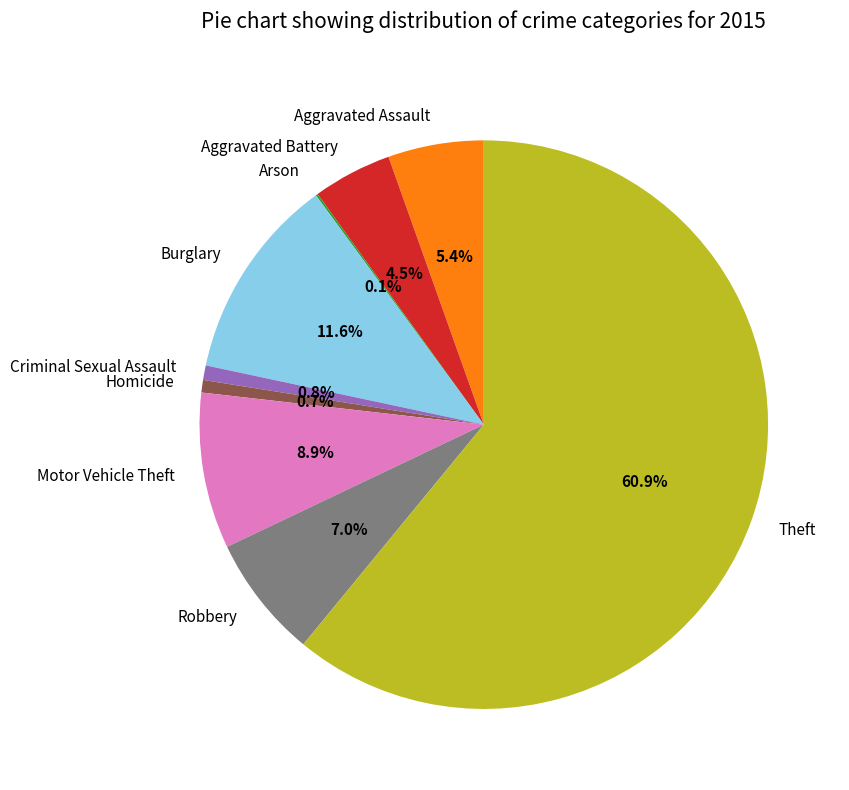

Is there any slice that represents more than half of the pie?

Yes